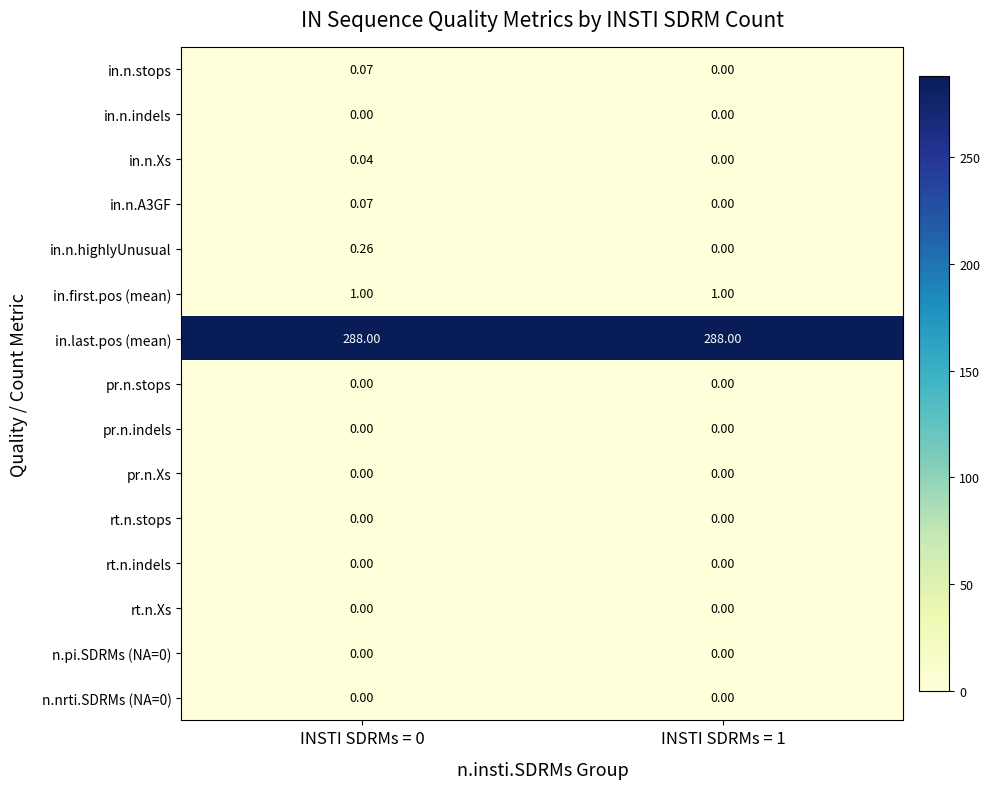

Is the value of pr.n.stops at INSTI SDRMs = 0 greater than the value of in.n.Xs at INSTI SDRMs = 0?

No